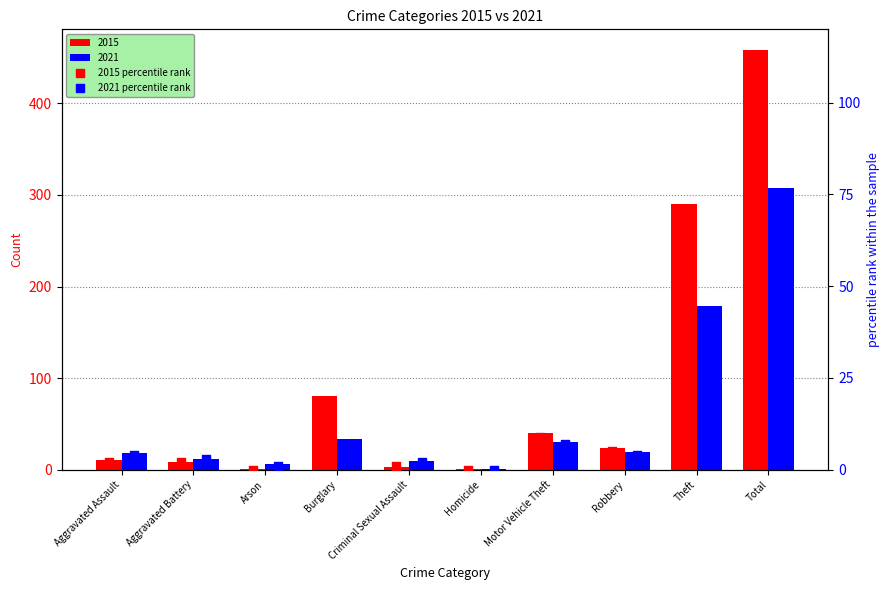

Is the value of 2021 percentile rank at Total greater than the value of 2015 percentile rank at Arson?

Yes